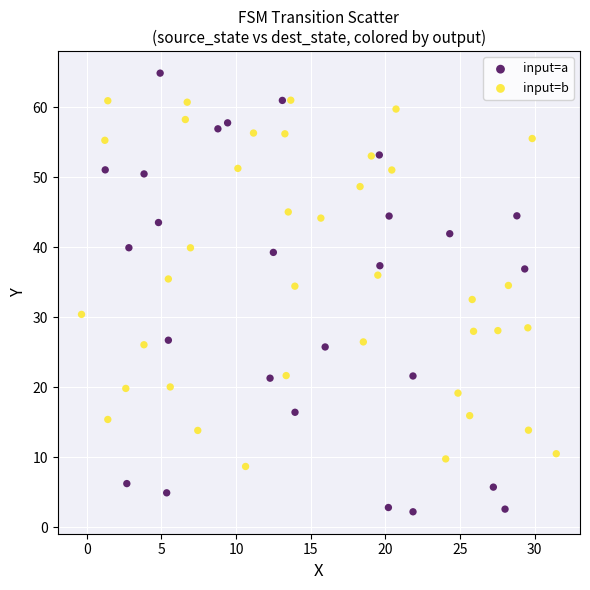

Which series contains the highest Y value?

input=b